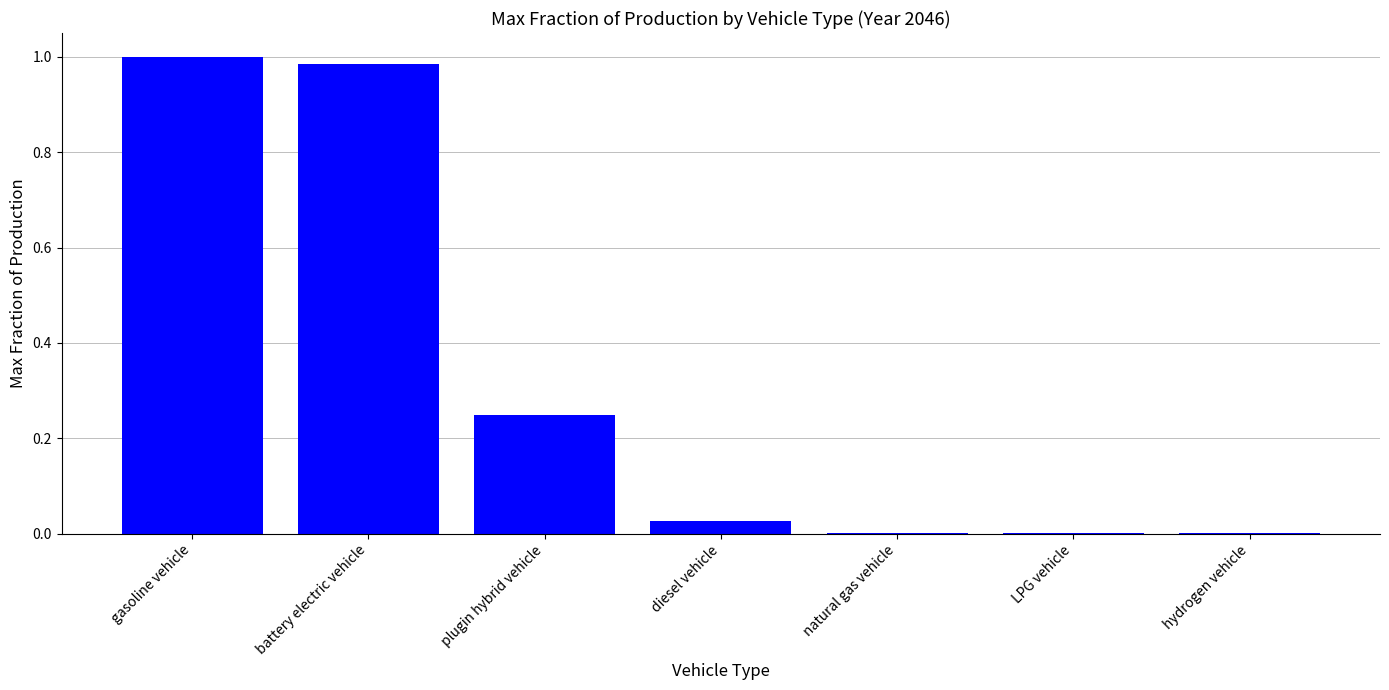

True or false: the data shows 0.0 at natural gas vehicle.

True